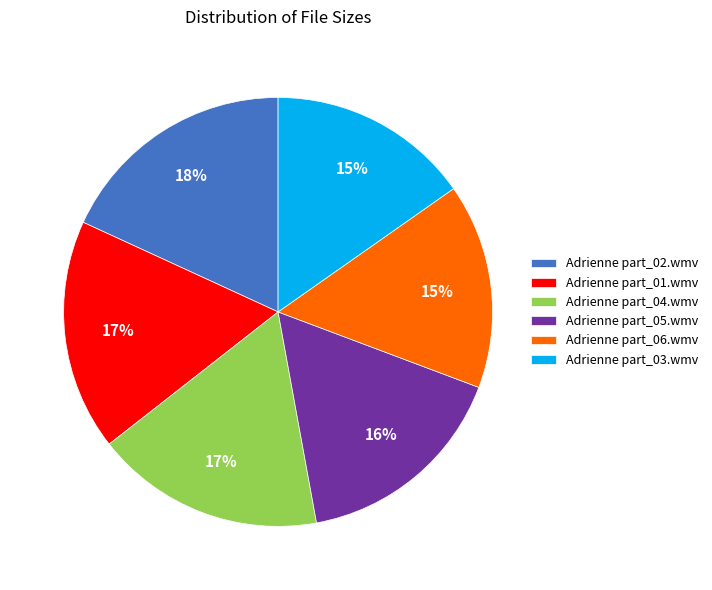

True or false: Adrienne part_03.wmv accounts for 15% of the total.

True